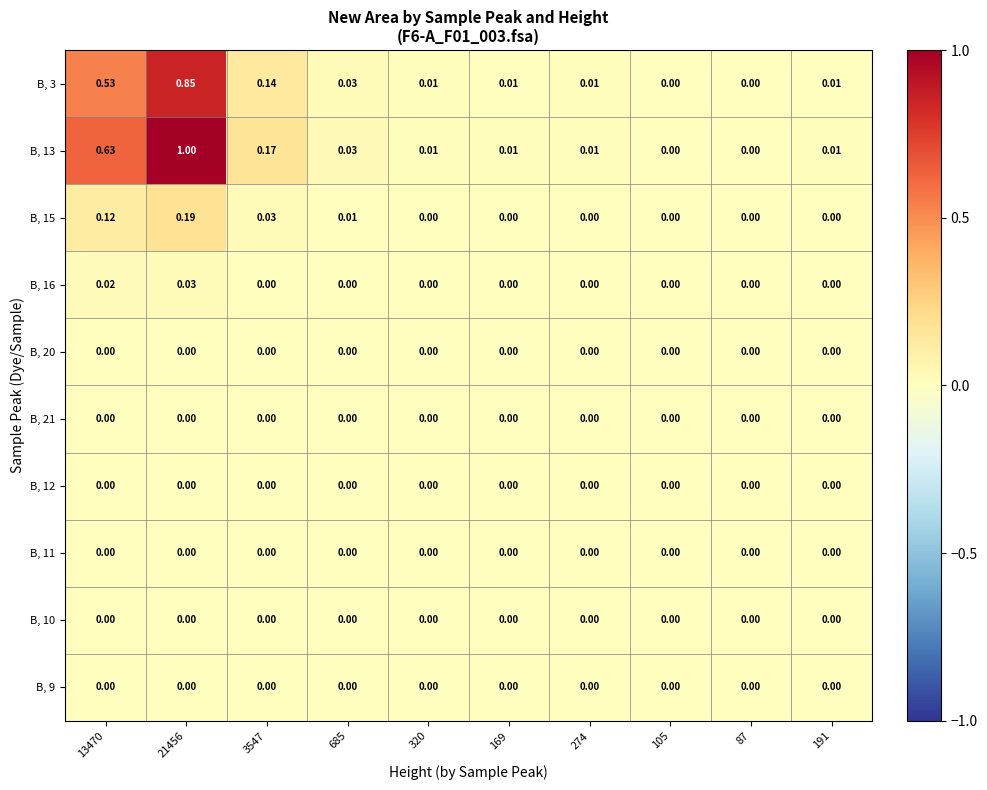

Reading left to right, list all the values displayed in this chart.

B, 3: 13470=0.5	21456=0.8	3547=0.1	685=0.0	320=0.0	169=0.0	274=0.0	105=0.0	87=0.0	191=0.0
B, 13: 13470=0.6	21456=1.0	3547=0.2	685=0.0	320=0.0	169=0.0	274=0.0	105=0.0	87=0.0	191=0.0
B, 15: 13470=0.1	21456=0.2	3547=0.0	685=0.0	320=0.0	169=0.0	274=0.0	105=0.0	87=0.0	191=0.0
B, 16: 13470=0.0	21456=0.0	3547=0.0	685=0.0	320=0.0	169=0.0	274=0.0	105=0.0	87=0.0	191=0.0
B, 20: 13470=0.0	21456=0.0	3547=0.0	685=0.0	320=0.0	169=0.0	274=0.0	105=0.0	87=0.0	191=0.0
B, 21: 13470=0.0	21456=0.0	3547=0.0	685=0.0	320=0.0	169=0.0	274=0.0	105=0.0	87=0.0	191=0.0
B, 12: 13470=0.0	21456=0.0	3547=0.0	685=0.0	320=0.0	169=0.0	274=0.0	105=0.0	87=0.0	191=0.0
B, 11: 13470=0.0	21456=0.0	3547=0.0	685=0.0	320=0.0	169=0.0	274=0.0	105=0.0	87=0.0	191=0.0
B, 10: 13470=0.0	21456=0.0	3547=0.0	685=0.0	320=0.0	169=0.0	274=0.0	105=0.0	87=0.0	191=0.0
B, 9: 13470=0.0	21456=0.0	3547=0.0	685=0.0	320=0.0	169=0.0	274=0.0	105=0.0	87=0.0	191=0.0